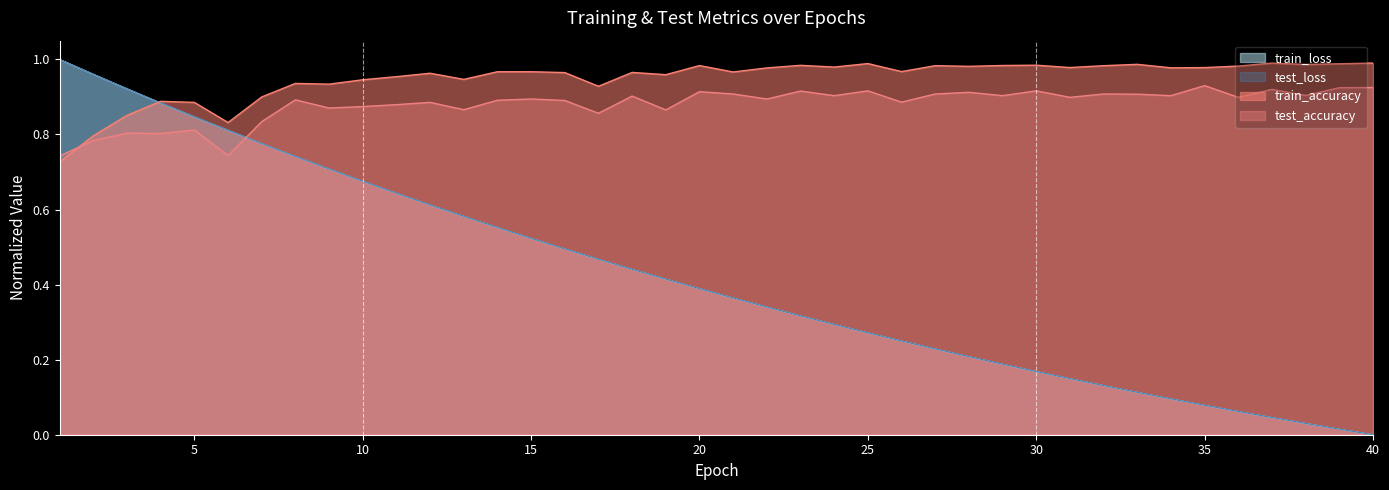

What is the sum of all train_accuracy values?

37.9